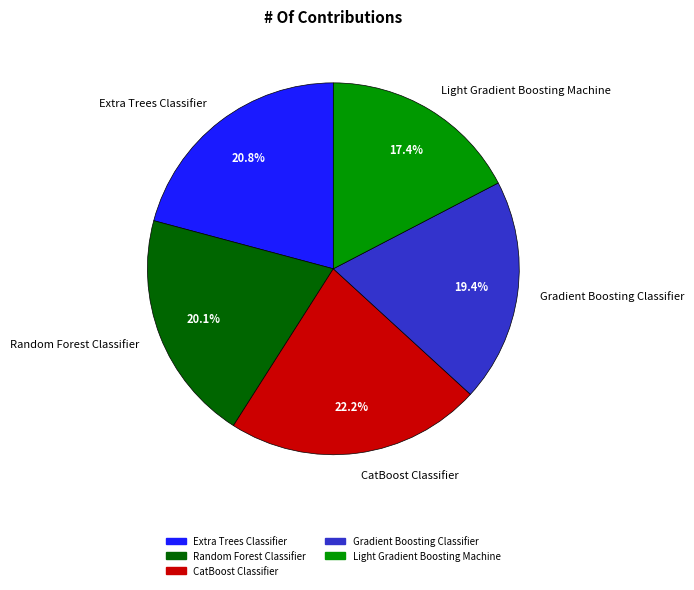

To the nearest percent, what percentage of the pie is Extra Trees Classifier?

21%